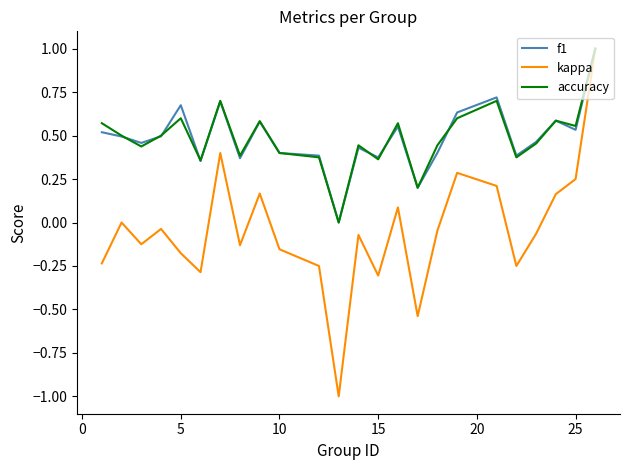

What is the maximum value for accuracy?

1.0